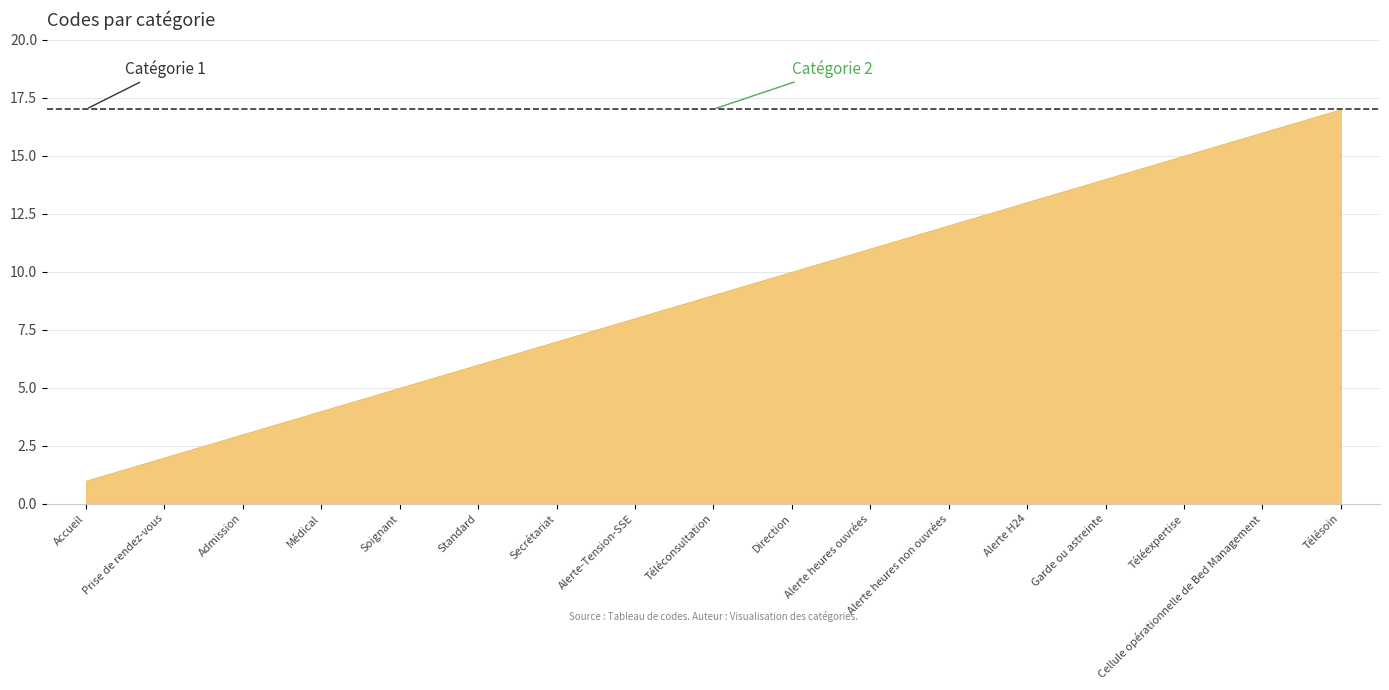

Rank the categories by value from highest to lowest.

Télésoin, Cellule opérationnelle de Bed Management, Téléexpertise, Garde ou astreinte, Alerte H24, Alerte heures non ouvrées, Alerte heures ouvrées, Direction, Téléconsultation, Alerte-Tension-SSE, Secrétariat, Standard, Soignant, Médical, Admission, Prise de rendez-vous, Accueil